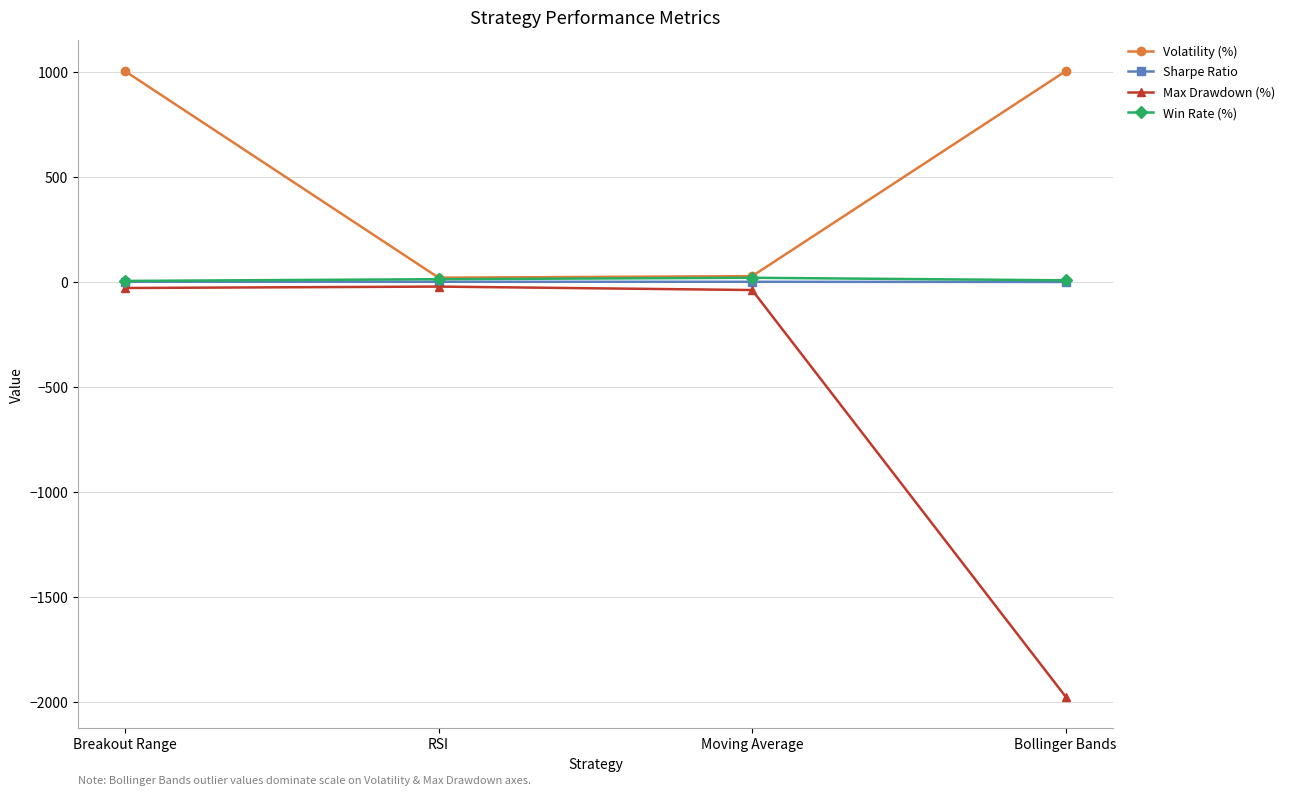

At which label does Win Rate (%) first exceed 12?

RSI